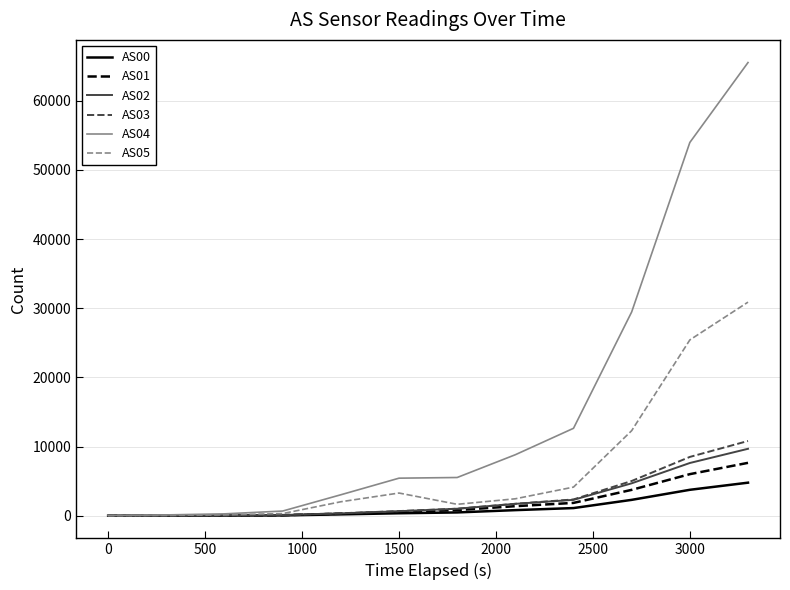

Which series has the widest spread of values?

AS04